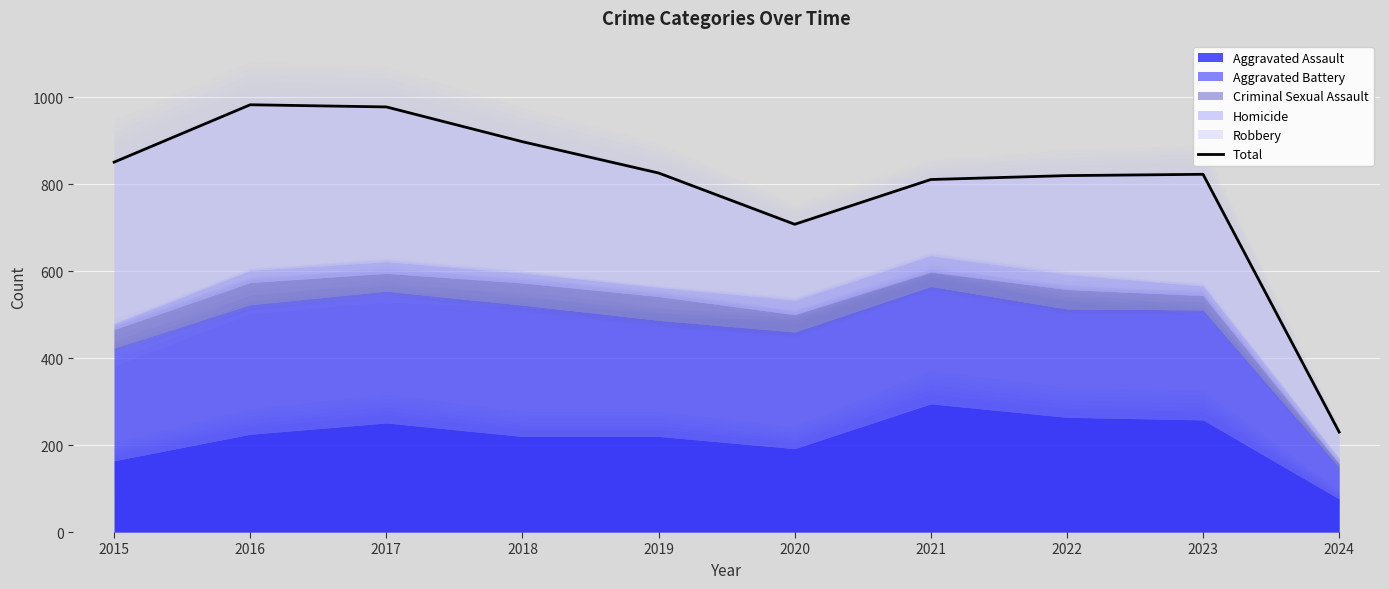

How many lines are shown in the chart?

1